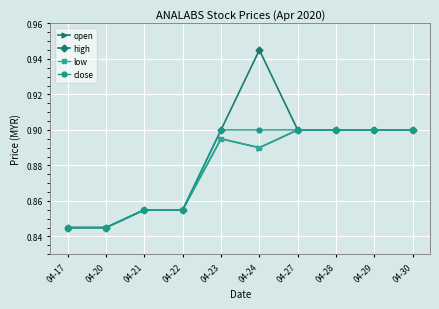

Is this an area chart (filled region under the line)?

No